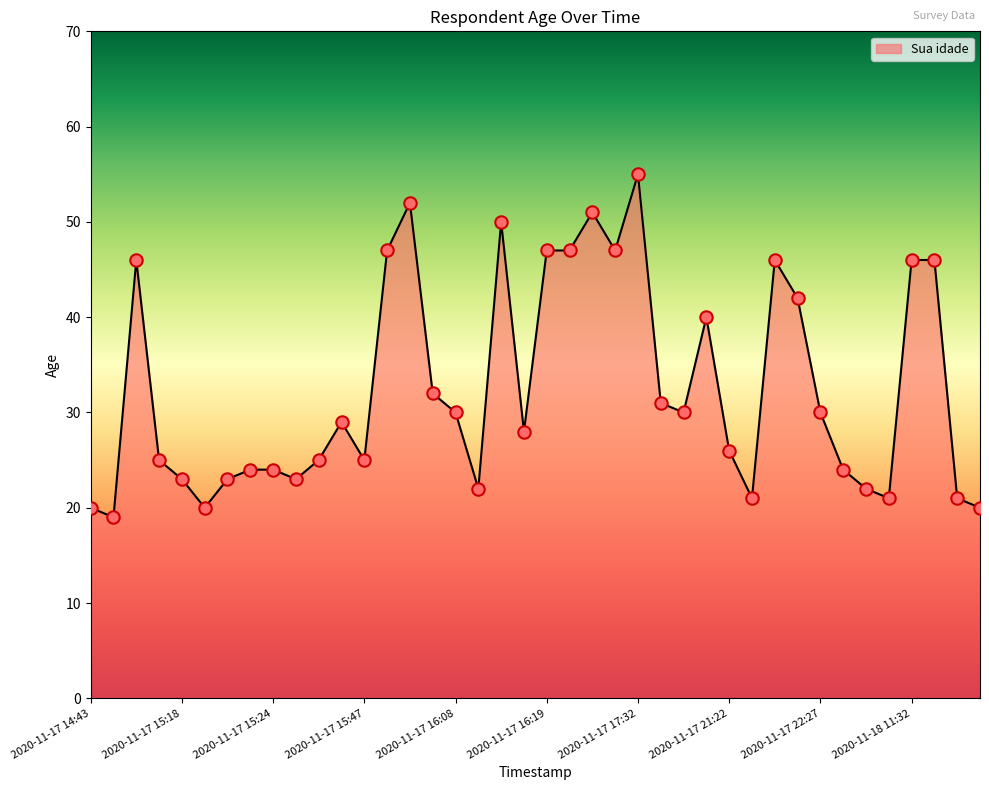

What is the maximum value shown in the chart?

55